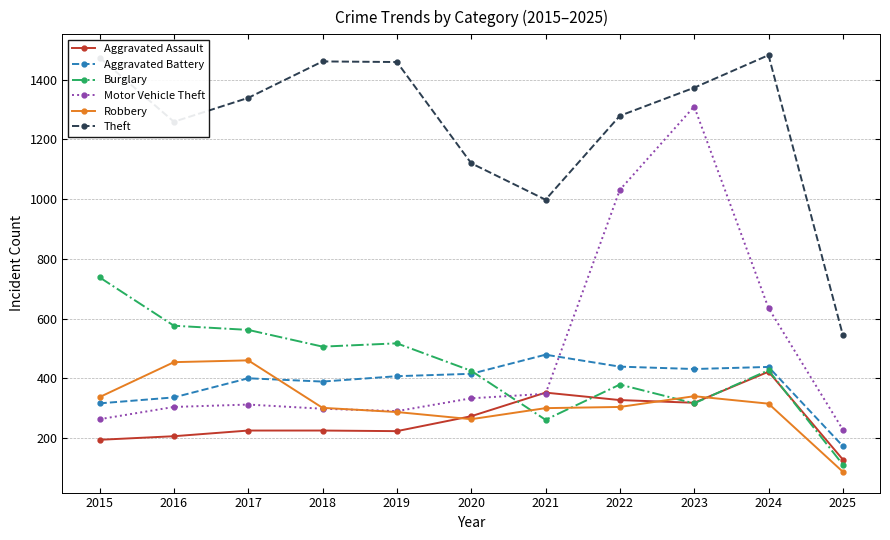

What is the value of the Burglary point at the 4th from the left?

506